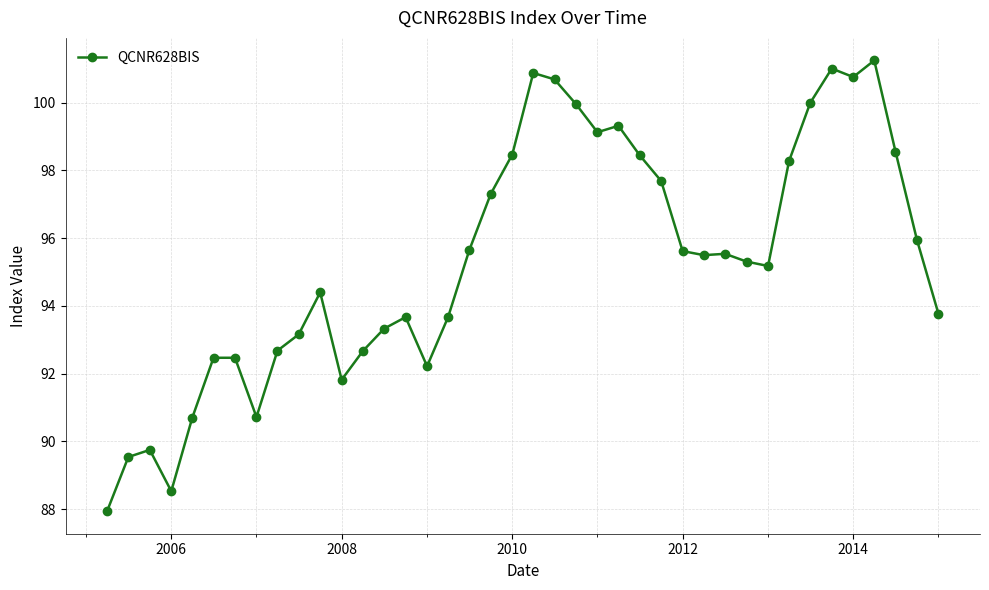

What is the difference between the maximum and second lowest values?

12.7